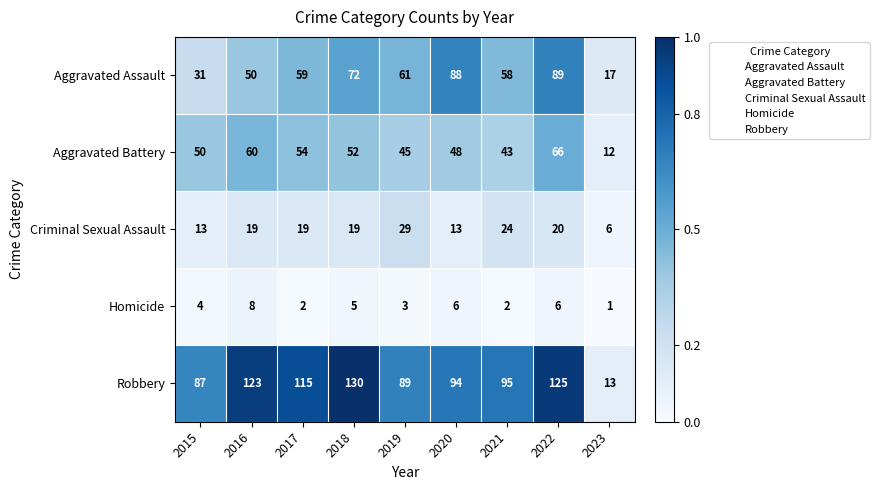

Read the Aggravated Assault value at 2021.

58